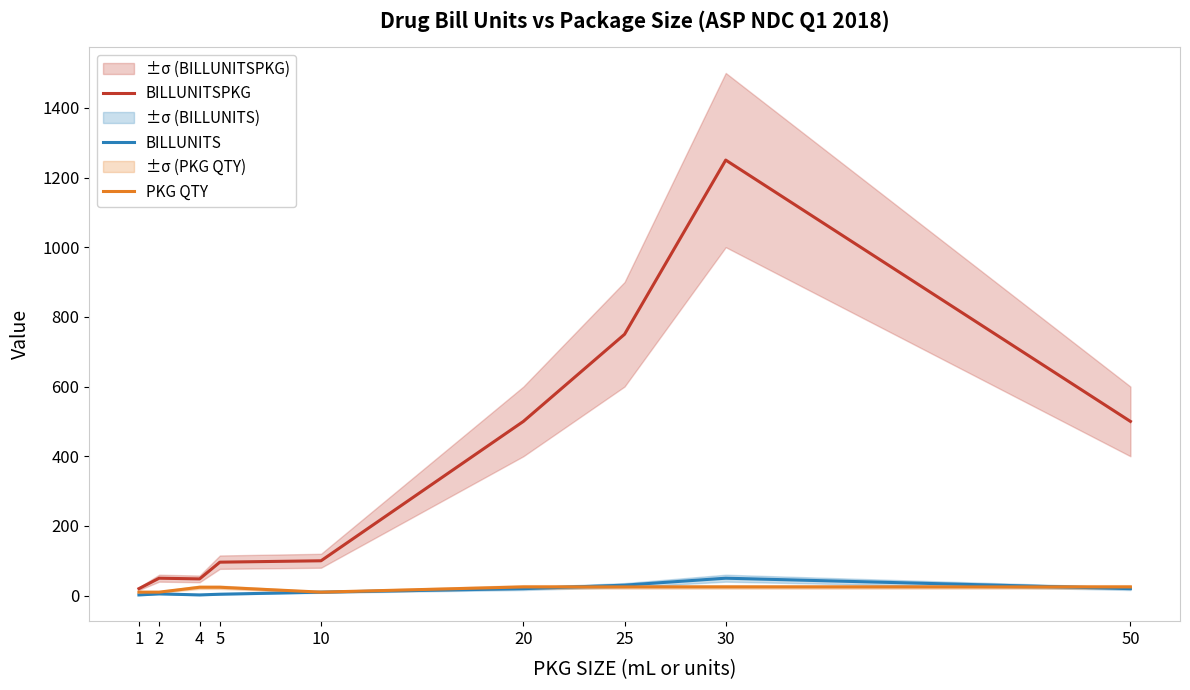

True or false: BILLUNITSPKG has a value of 812 at 50.

False